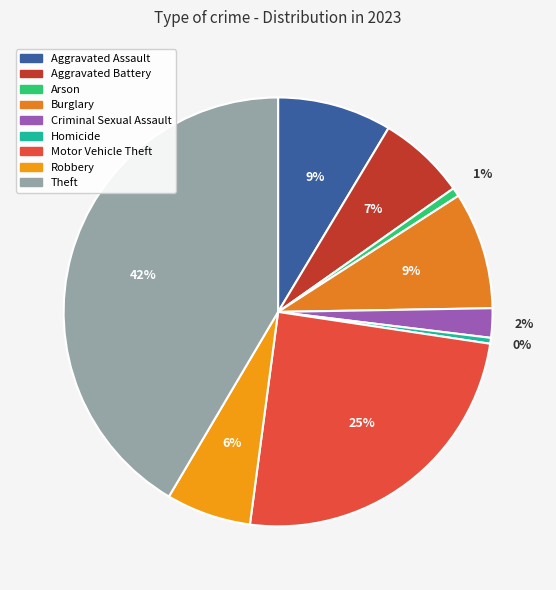

How many slices are in this pie chart?

9